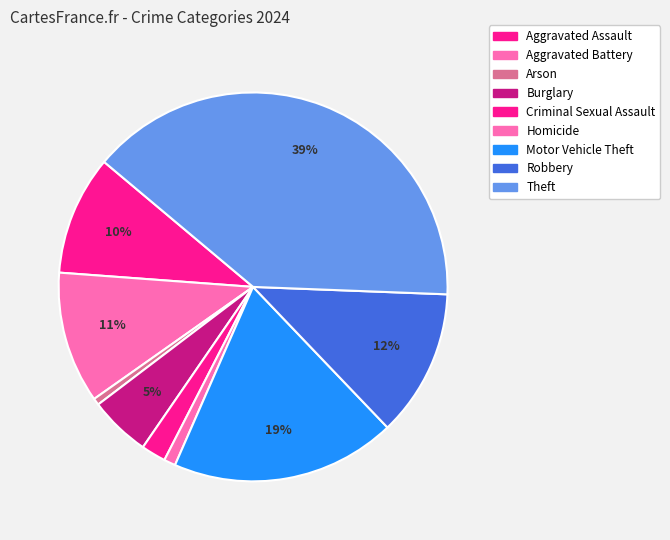

To the nearest percent, what is the average slice percentage?

11%